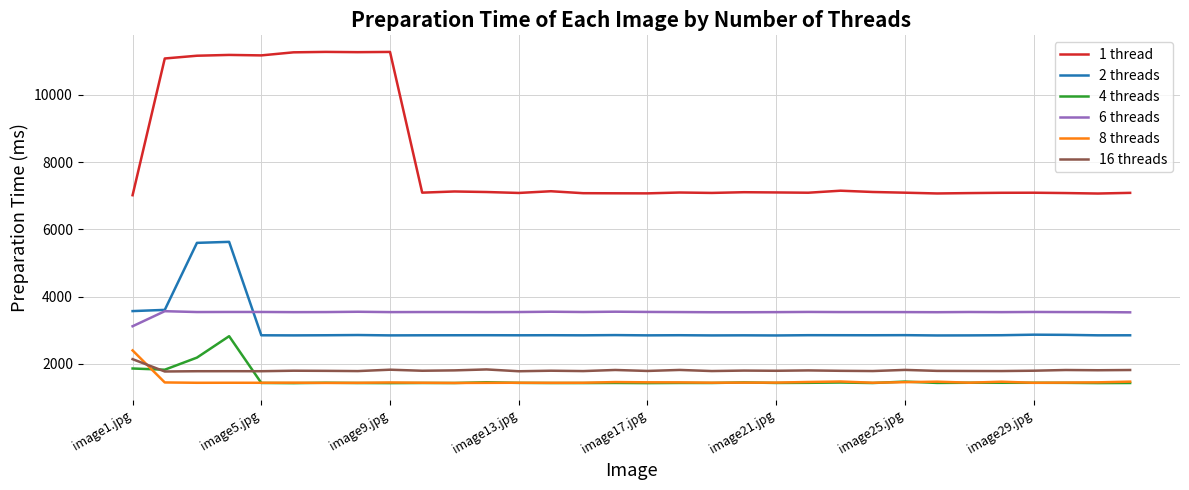

Which series has the largest total across all categories?

1 thread